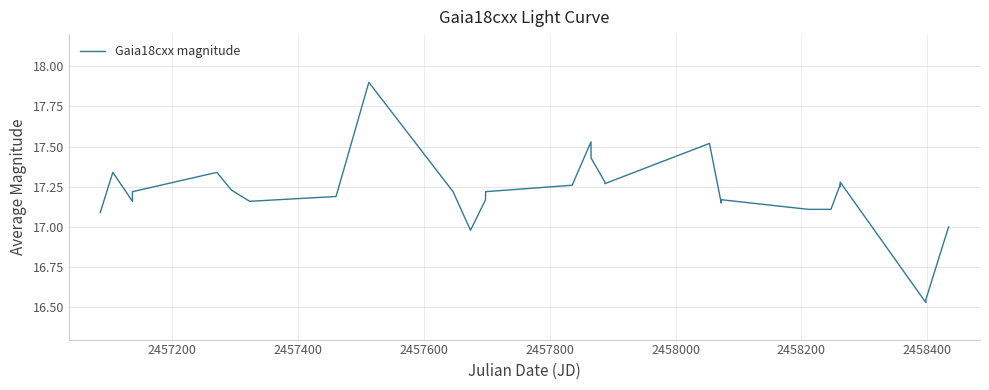

How many lines are shown in the chart?

1